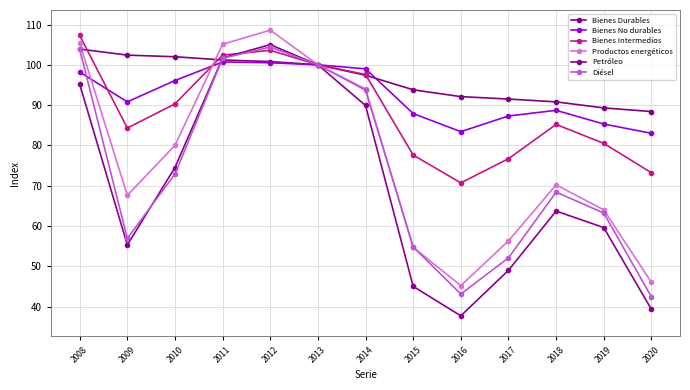

Which series has the largest range (max minus min)?

Petróleo